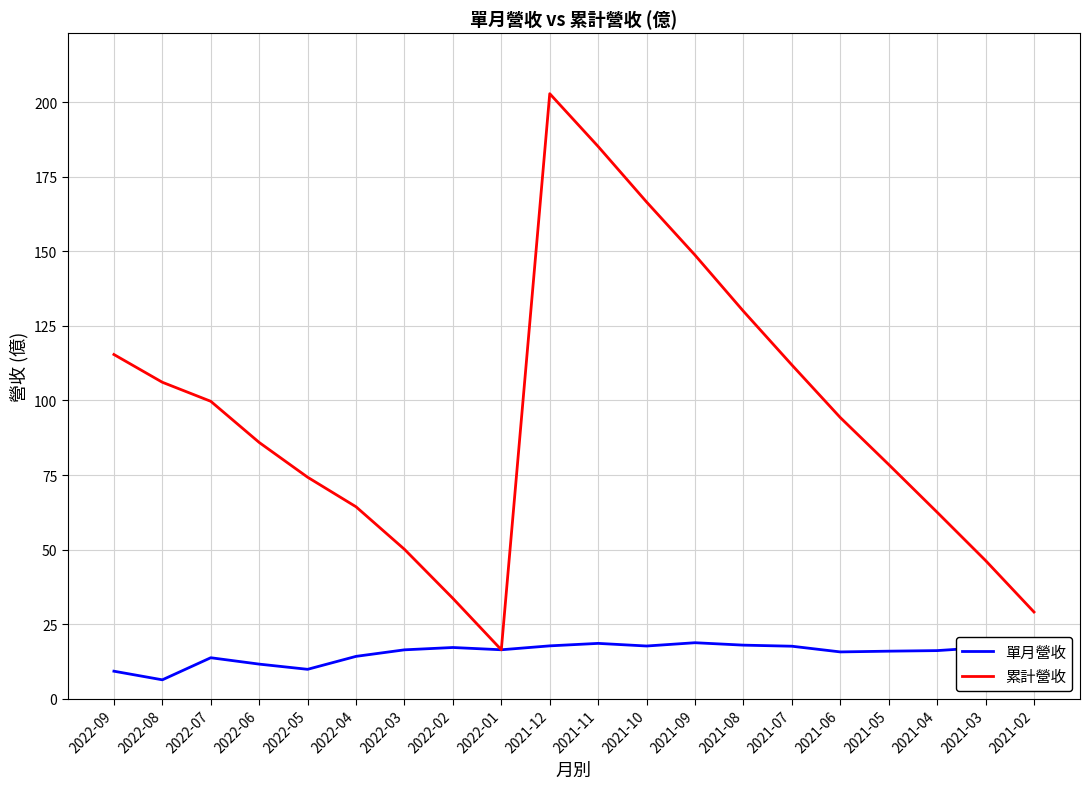

Which series has the widest spread of values?

累計營收